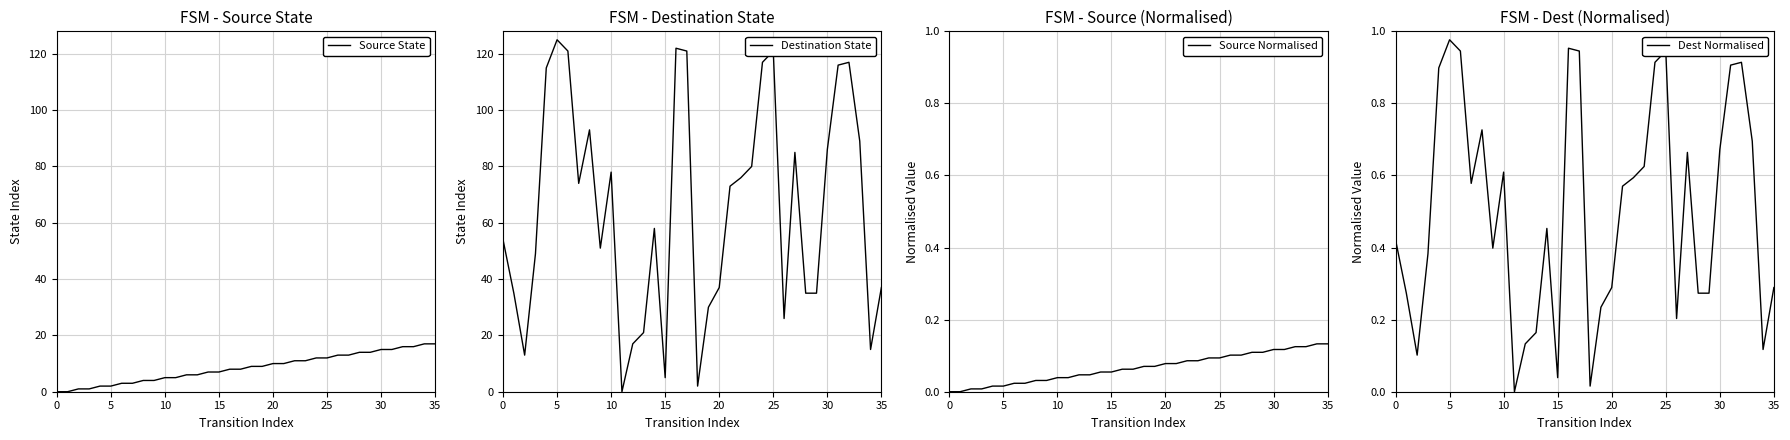

Reading left to right, extract all data points from this chart.

Source State: 0.0	0.0	1.0	1.0	2.0	2.0	3.0	3.0	4.0	4.0	5.0	5.0	6.0	6.0	7.0	7.0	8.0	8.0	9.0	9.0	10.0	10.0	11.0	11.0	12.0	12.0	13.0	13.0	14.0	14.0	15.0	15.0	16.0	16.0	17.0	17.0
Destination State: 54.0	35.0	13.0	49.0	115.0	125.0	121.0	74.0	93.0	51.0	78.0	0.0	17.0	21.0	58.0	5.0	122.0	121.0	2.0	30.0	37.0	73.0	76.0	80.0	117.0	121.0	26.0	85.0	35.0	35.0	86.0	116.0	117.0	89.0	15.0	37.0
Source Normalised: 0.0	0.0	0.0	0.0	0.0	0.0	0.0	0.0	0.0	0.0	0.0	0.0	0.0	0.0	0.1	0.1	0.1	0.1	0.1	0.1	0.1	0.1	0.1	0.1	0.1	0.1	0.1	0.1	0.1	0.1	0.1	0.1	0.1	0.1	0.1	0.1
Dest Normalised: 0.4	0.3	0.1	0.4	0.9	1.0	0.9	0.6	0.7	0.4	0.6	0.0	0.1	0.2	0.5	0.0	1.0	0.9	0.0	0.2	0.3	0.6	0.6	0.6	0.9	0.9	0.2	0.7	0.3	0.3	0.7	0.9	0.9	0.7	0.1	0.3